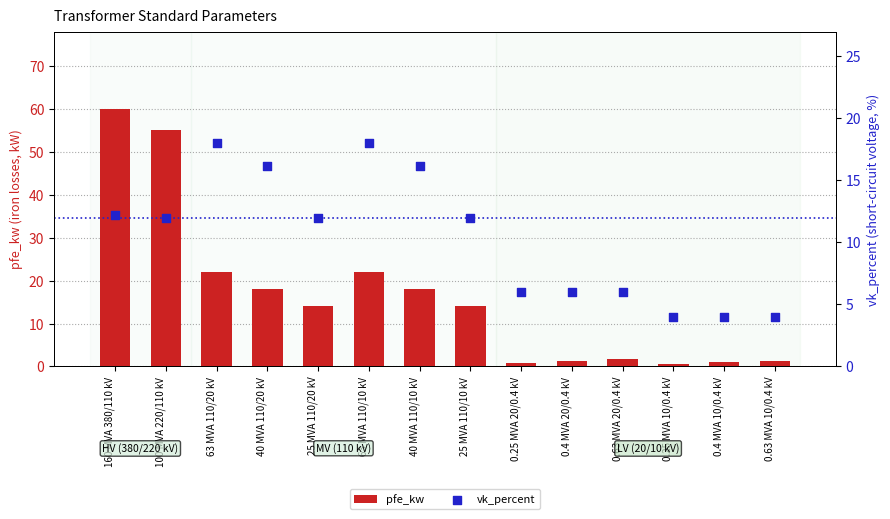

At which category is the sum across all series the highest?

160 MVA 380/110 kV